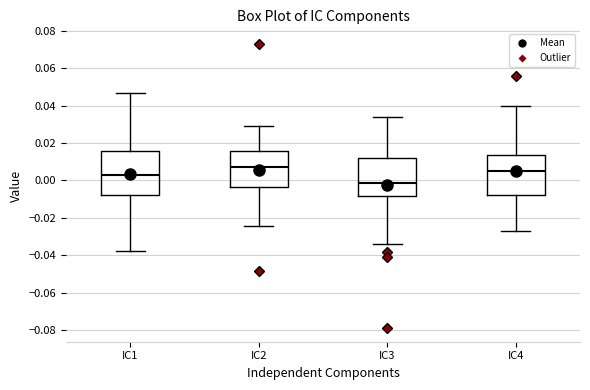

Which box has the highest median line?

IC2